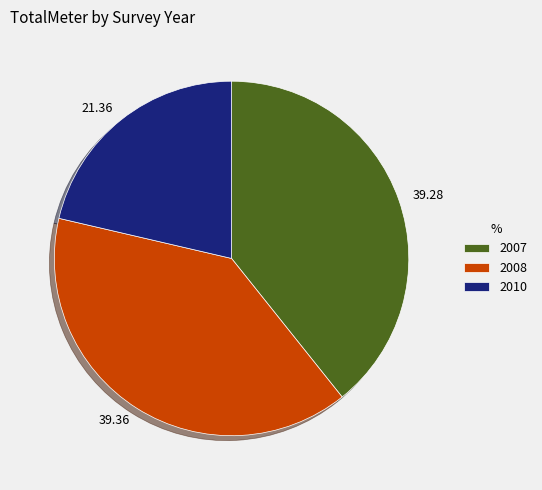

What is the ratio of the value at 39.28 to the value at 39.36?

1.0